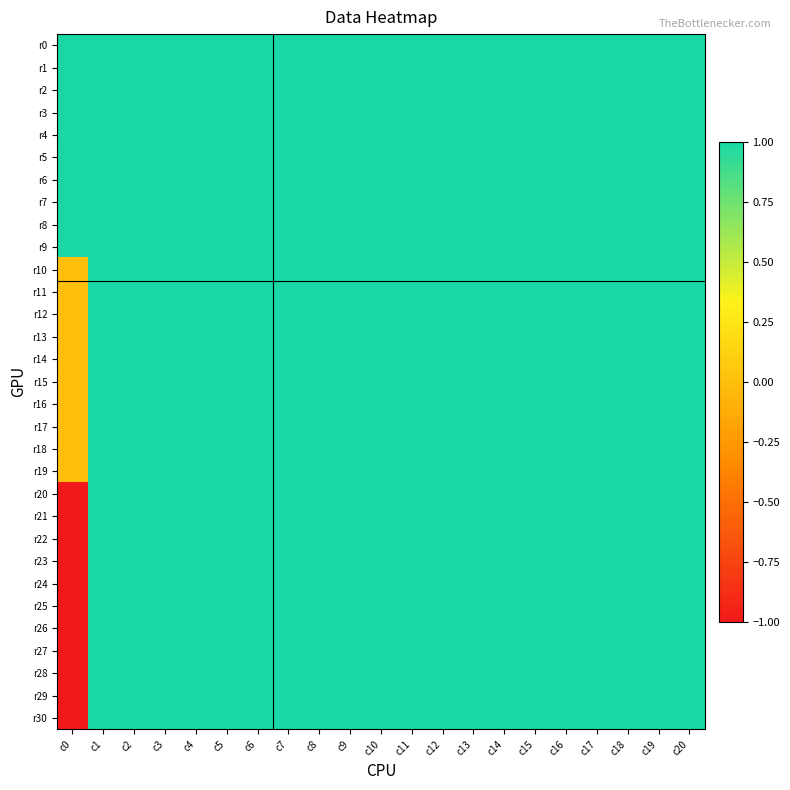

Reading left to right, extract all data points from this chart.

r0: c0=1.0	c1=1.0	c2=1.0	c3=1.0	c4=1.0	c5=1.0	c6=1.0	c7=1.0	c8=1.0	c9=1.0	c10=1.0	c11=1.0	c12=1.0	c13=1.0	c14=1.0	c15=1.0	c16=1.0	c17=1.0	c18=1.0	c19=1.0	c20=1.0
r1: c0=1.0	c1=1.0	c2=1.0	c3=1.0	c4=1.0	c5=1.0	c6=1.0	c7=1.0	c8=1.0	c9=1.0	c10=1.0	c11=1.0	c12=1.0	c13=1.0	c14=1.0	c15=1.0	c16=1.0	c17=1.0	c18=1.0	c19=1.0	c20=1.0
r2: c0=1.0	c1=1.0	c2=1.0	c3=1.0	c4=1.0	c5=1.0	c6=1.0	c7=1.0	c8=1.0	c9=1.0	c10=1.0	c11=1.0	c12=1.0	c13=1.0	c14=1.0	c15=1.0	c16=1.0	c17=1.0	c18=1.0	c19=1.0	c20=1.0
r3: c0=1.0	c1=1.0	c2=1.0	c3=1.0	c4=1.0	c5=1.0	c6=1.0	c7=1.0	c8=1.0	c9=1.0	c10=1.0	c11=1.0	c12=1.0	c13=1.0	c14=1.0	c15=1.0	c16=1.0	c17=1.0	c18=1.0	c19=1.0	c20=1.0
r4: c0=1.0	c1=1.0	c2=1.0	c3=1.0	c4=1.0	c5=1.0	c6=1.0	c7=1.0	c8=1.0	c9=1.0	c10=1.0	c11=1.0	c12=1.0	c13=1.0	c14=1.0	c15=1.0	c16=1.0	c17=1.0	c18=1.0	c19=1.0	c20=1.0
r5: c0=1.0	c1=1.0	c2=1.0	c3=1.0	c4=1.0	c5=1.0	c6=1.0	c7=1.0	c8=1.0	c9=1.0	c10=1.0	c11=1.0	c12=1.0	c13=1.0	c14=1.0	c15=1.0	c16=1.0	c17=1.0	c18=1.0	c19=1.0	c20=1.0
r6: c0=1.0	c1=1.0	c2=1.0	c3=1.0	c4=1.0	c5=1.0	c6=1.0	c7=1.0	c8=1.0	c9=1.0	c10=1.0	c11=1.0	c12=1.0	c13=1.0	c14=1.0	c15=1.0	c16=1.0	c17=1.0	c18=1.0	c19=1.0	c20=1.0
r7: c0=1.0	c1=1.0	c2=1.0	c3=1.0	c4=1.0	c5=1.0	c6=1.0	c7=1.0	c8=1.0	c9=1.0	c10=1.0	c11=1.0	c12=1.0	c13=1.0	c14=1.0	c15=1.0	c16=1.0	c17=1.0	c18=1.0	c19=1.0	c20=1.0
r8: c0=1.0	c1=1.0	c2=1.0	c3=1.0	c4=1.0	c5=1.0	c6=1.0	c7=1.0	c8=1.0	c9=1.0	c10=1.0	c11=1.0	c12=1.0	c13=1.0	c14=1.0	c15=1.0	c16=1.0	c17=1.0	c18=1.0	c19=1.0	c20=1.0
r9: c0=1.0	c1=1.0	c2=1.0	c3=1.0	c4=1.0	c5=1.0	c6=1.0	c7=1.0	c8=1.0	c9=1.0	c10=1.0	c11=1.0	c12=1.0	c13=1.0	c14=1.0	c15=1.0	c16=1.0	c17=1.0	c18=1.0	c19=1.0	c20=1.0
r10: c0=0.0	c1=1.0	c2=1.0	c3=1.0	c4=1.0	c5=1.0	c6=1.0	c7=1.0	c8=1.0	c9=1.0	c10=1.0	c11=1.0	c12=1.0	c13=1.0	c14=1.0	c15=1.0	c16=1.0	c17=1.0	c18=1.0	c19=1.0	c20=1.0
r11: c0=0.0	c1=1.0	c2=1.0	c3=1.0	c4=1.0	c5=1.0	c6=1.0	c7=1.0	c8=1.0	c9=1.0	c10=1.0	c11=1.0	c12=1.0	c13=1.0	c14=1.0	c15=1.0	c16=1.0	c17=1.0	c18=1.0	c19=1.0	c20=1.0
r12: c0=0.0	c1=1.0	c2=1.0	c3=1.0	c4=1.0	c5=1.0	c6=1.0	c7=1.0	c8=1.0	c9=1.0	c10=1.0	c11=1.0	c12=1.0	c13=1.0	c14=1.0	c15=1.0	c16=1.0	c17=1.0	c18=1.0	c19=1.0	c20=1.0
r13: c0=0.0	c1=1.0	c2=1.0	c3=1.0	c4=1.0	c5=1.0	c6=1.0	c7=1.0	c8=1.0	c9=1.0	c10=1.0	c11=1.0	c12=1.0	c13=1.0	c14=1.0	c15=1.0	c16=1.0	c17=1.0	c18=1.0	c19=1.0	c20=1.0
r14: c0=0.0	c1=1.0	c2=1.0	c3=1.0	c4=1.0	c5=1.0	c6=1.0	c7=1.0	c8=1.0	c9=1.0	c10=1.0	c11=1.0	c12=1.0	c13=1.0	c14=1.0	c15=1.0	c16=1.0	c17=1.0	c18=1.0	c19=1.0	c20=1.0
r15: c0=0.0	c1=1.0	c2=1.0	c3=1.0	c4=1.0	c5=1.0	c6=1.0	c7=1.0	c8=1.0	c9=1.0	c10=1.0	c11=1.0	c12=1.0	c13=1.0	c14=1.0	c15=1.0	c16=1.0	c17=1.0	c18=1.0	c19=1.0	c20=1.0
r16: c0=0.0	c1=1.0	c2=1.0	c3=1.0	c4=1.0	c5=1.0	c6=1.0	c7=1.0	c8=1.0	c9=1.0	c10=1.0	c11=1.0	c12=1.0	c13=1.0	c14=1.0	c15=1.0	c16=1.0	c17=1.0	c18=1.0	c19=1.0	c20=1.0
r17: c0=0.0	c1=1.0	c2=1.0	c3=1.0	c4=1.0	c5=1.0	c6=1.0	c7=1.0	c8=1.0	c9=1.0	c10=1.0	c11=1.0	c12=1.0	c13=1.0	c14=1.0	c15=1.0	c16=1.0	c17=1.0	c18=1.0	c19=1.0	c20=1.0
r18: c0=0.0	c1=1.0	c2=1.0	c3=1.0	c4=1.0	c5=1.0	c6=1.0	c7=1.0	c8=1.0	c9=1.0	c10=1.0	c11=1.0	c12=1.0	c13=1.0	c14=1.0	c15=1.0	c16=1.0	c17=1.0	c18=1.0	c19=1.0	c20=1.0
r19: c0=0.0	c1=1.0	c2=1.0	c3=1.0	c4=1.0	c5=1.0	c6=1.0	c7=1.0	c8=1.0	c9=1.0	c10=1.0	c11=1.0	c12=1.0	c13=1.0	c14=1.0	c15=1.0	c16=1.0	c17=1.0	c18=1.0	c19=1.0	c20=1.0
r20: c0=-1.0	c1=1.0	c2=1.0	c3=1.0	c4=1.0	c5=1.0	c6=1.0	c7=1.0	c8=1.0	c9=1.0	c10=1.0	c11=1.0	c12=1.0	c13=1.0	c14=1.0	c15=1.0	c16=1.0	c17=1.0	c18=1.0	c19=1.0	c20=1.0
r21: c0=-1.0	c1=1.0	c2=1.0	c3=1.0	c4=1.0	c5=1.0	c6=1.0	c7=1.0	c8=1.0	c9=1.0	c10=1.0	c11=1.0	c12=1.0	c13=1.0	c14=1.0	c15=1.0	c16=1.0	c17=1.0	c18=1.0	c19=1.0	c20=1.0
r22: c0=-1.0	c1=1.0	c2=1.0	c3=1.0	c4=1.0	c5=1.0	c6=1.0	c7=1.0	c8=1.0	c9=1.0	c10=1.0	c11=1.0	c12=1.0	c13=1.0	c14=1.0	c15=1.0	c16=1.0	c17=1.0	c18=1.0	c19=1.0	c20=1.0
r23: c0=-1.0	c1=1.0	c2=1.0	c3=1.0	c4=1.0	c5=1.0	c6=1.0	c7=1.0	c8=1.0	c9=1.0	c10=1.0	c11=1.0	c12=1.0	c13=1.0	c14=1.0	c15=1.0	c16=1.0	c17=1.0	c18=1.0	c19=1.0	c20=1.0
r24: c0=-1.0	c1=1.0	c2=1.0	c3=1.0	c4=1.0	c5=1.0	c6=1.0	c7=1.0	c8=1.0	c9=1.0	c10=1.0	c11=1.0	c12=1.0	c13=1.0	c14=1.0	c15=1.0	c16=1.0	c17=1.0	c18=1.0	c19=1.0	c20=1.0
r25: c0=-1.0	c1=1.0	c2=1.0	c3=1.0	c4=1.0	c5=1.0	c6=1.0	c7=1.0	c8=1.0	c9=1.0	c10=1.0	c11=1.0	c12=1.0	c13=1.0	c14=1.0	c15=1.0	c16=1.0	c17=1.0	c18=1.0	c19=1.0	c20=1.0
r26: c0=-1.0	c1=1.0	c2=1.0	c3=1.0	c4=1.0	c5=1.0	c6=1.0	c7=1.0	c8=1.0	c9=1.0	c10=1.0	c11=1.0	c12=1.0	c13=1.0	c14=1.0	c15=1.0	c16=1.0	c17=1.0	c18=1.0	c19=1.0	c20=1.0
r27: c0=-1.0	c1=1.0	c2=1.0	c3=1.0	c4=1.0	c5=1.0	c6=1.0	c7=1.0	c8=1.0	c9=1.0	c10=1.0	c11=1.0	c12=1.0	c13=1.0	c14=1.0	c15=1.0	c16=1.0	c17=1.0	c18=1.0	c19=1.0	c20=1.0
r28: c0=-1.0	c1=1.0	c2=1.0	c3=1.0	c4=1.0	c5=1.0	c6=1.0	c7=1.0	c8=1.0	c9=1.0	c10=1.0	c11=1.0	c12=1.0	c13=1.0	c14=1.0	c15=1.0	c16=1.0	c17=1.0	c18=1.0	c19=1.0	c20=1.0
r29: c0=-1.0	c1=1.0	c2=1.0	c3=1.0	c4=1.0	c5=1.0	c6=1.0	c7=1.0	c8=1.0	c9=1.0	c10=1.0	c11=1.0	c12=1.0	c13=1.0	c14=1.0	c15=1.0	c16=1.0	c17=1.0	c18=1.0	c19=1.0	c20=1.0
r30: c0=-1.0	c1=1.0	c2=1.0	c3=1.0	c4=1.0	c5=1.0	c6=1.0	c7=1.0	c8=1.0	c9=1.0	c10=1.0	c11=1.0	c12=1.0	c13=1.0	c14=1.0	c15=1.0	c16=1.0	c17=1.0	c18=1.0	c19=1.0	c20=1.0